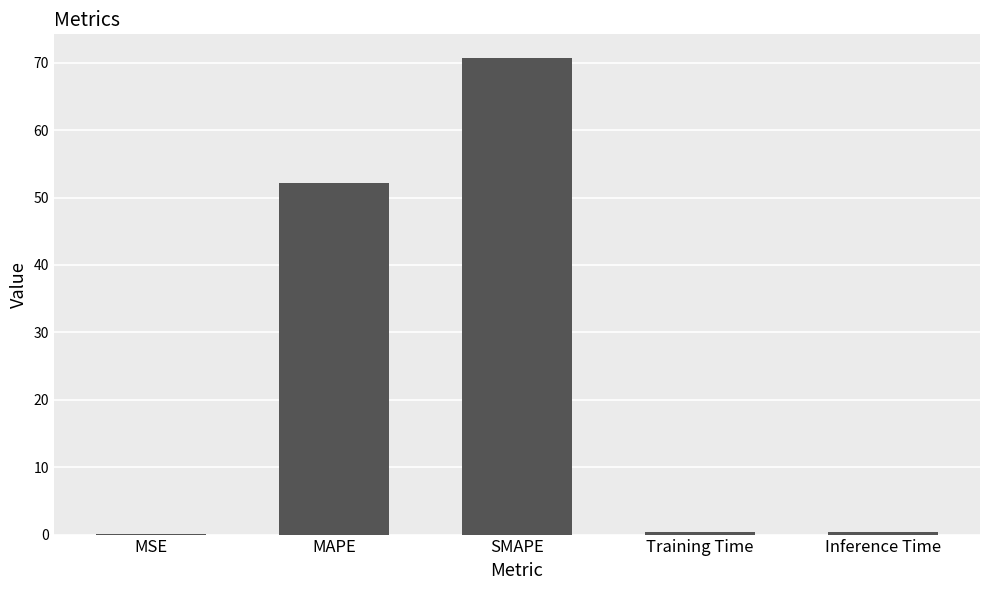

At which category does the chart reach its peak across all series?

SMAPE